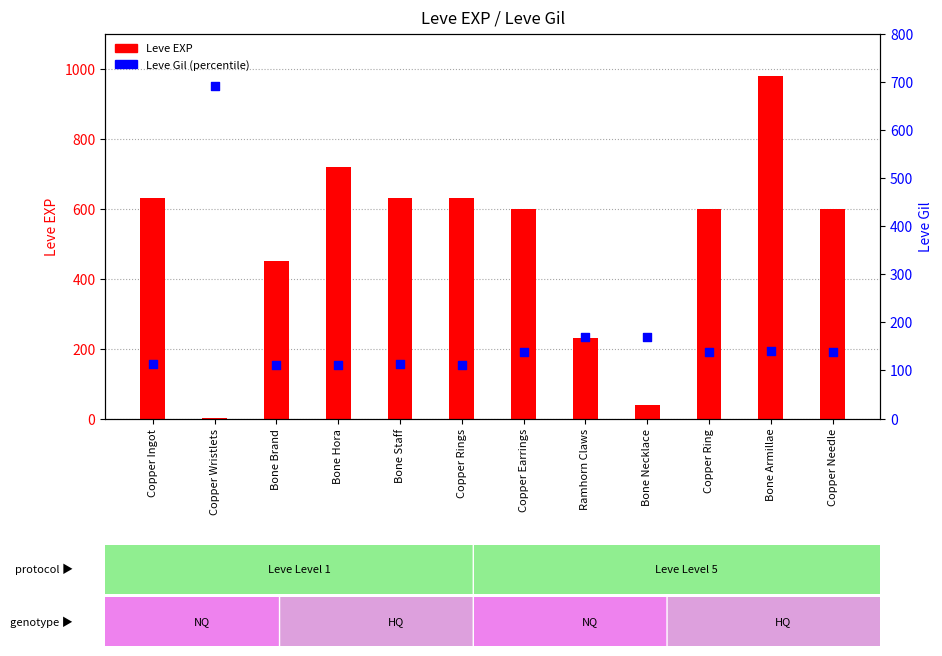

What is the total value across all series at Bone Armillae?

1120